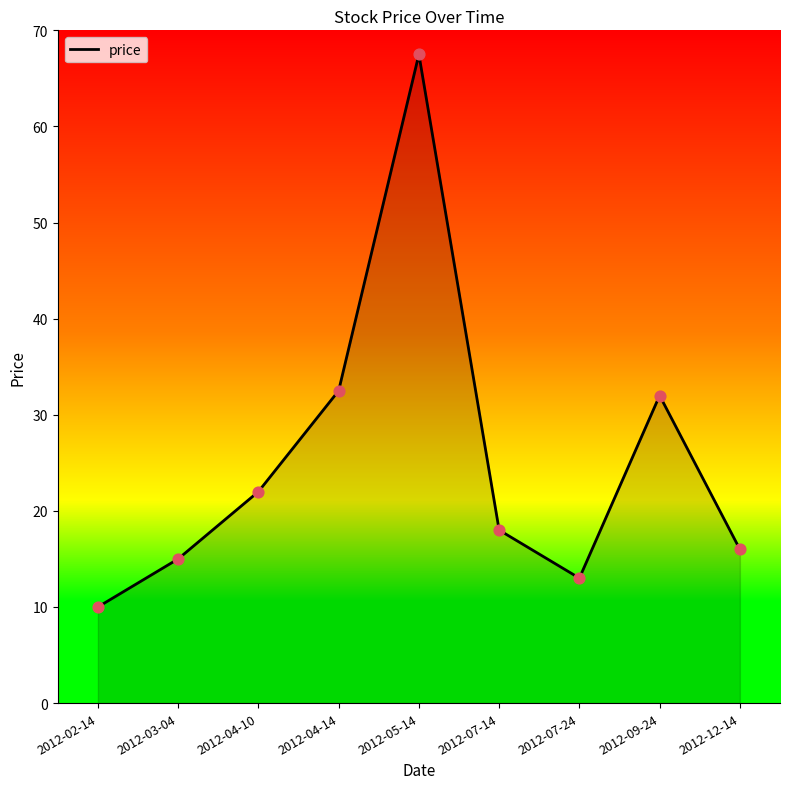

Between 2012-09-24 and 2012-12-14, which is larger?

2012-09-24